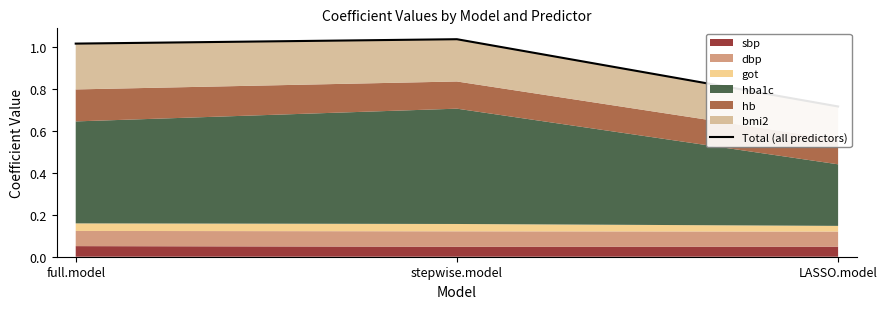

The value at full.model is 1.0. True or false?

True